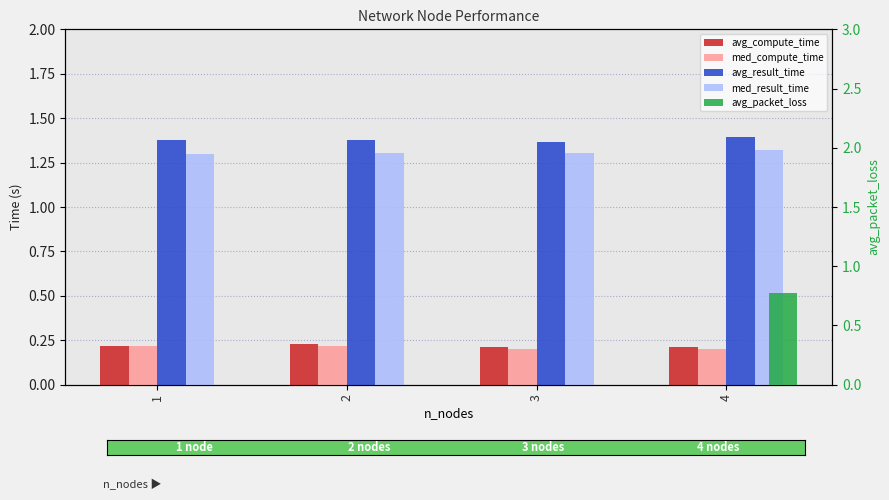

How many med_result_time values are between 1 and 2?

4